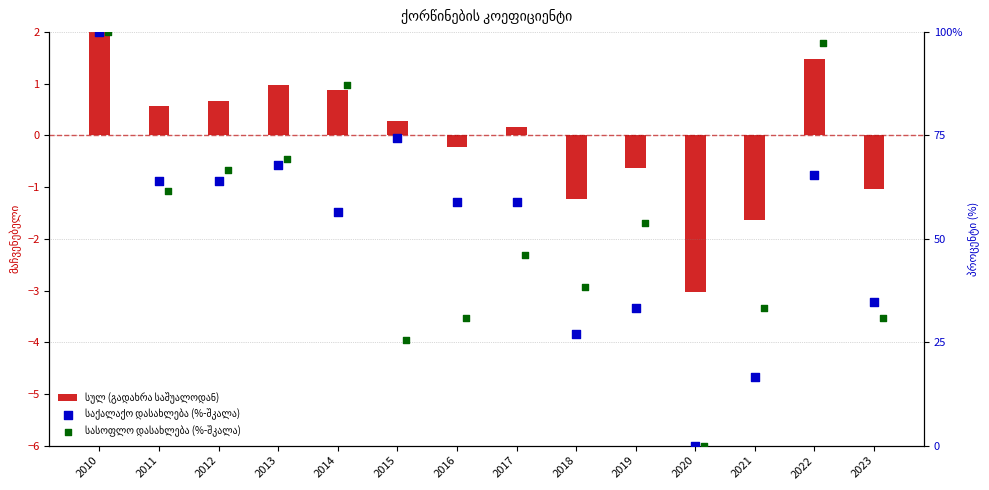

Which series contains the highest Y value?

საქალაქო დასახლება (%-შკალა)